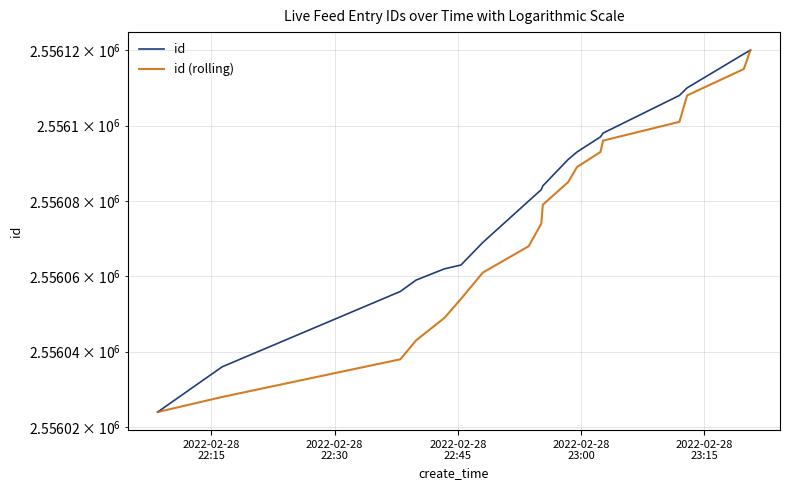

How many lines are shown in the chart?

2